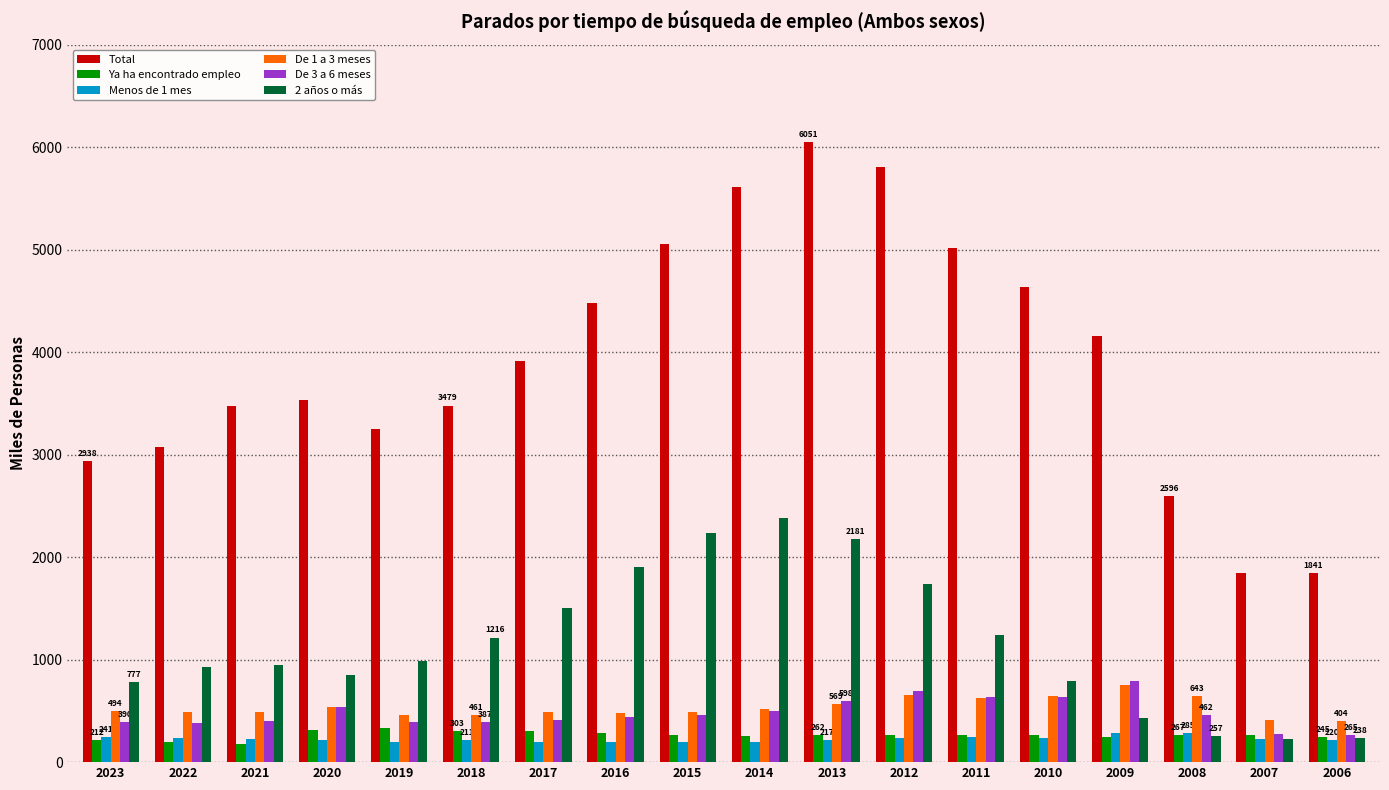

Which label corresponds to the largest value in the chart?

2013